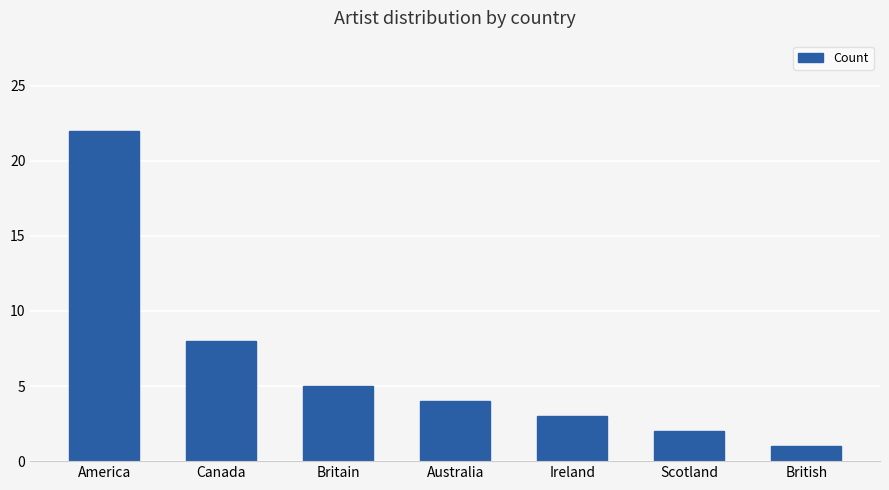

The chart shows a value of 7 at Britain. True or false?

False